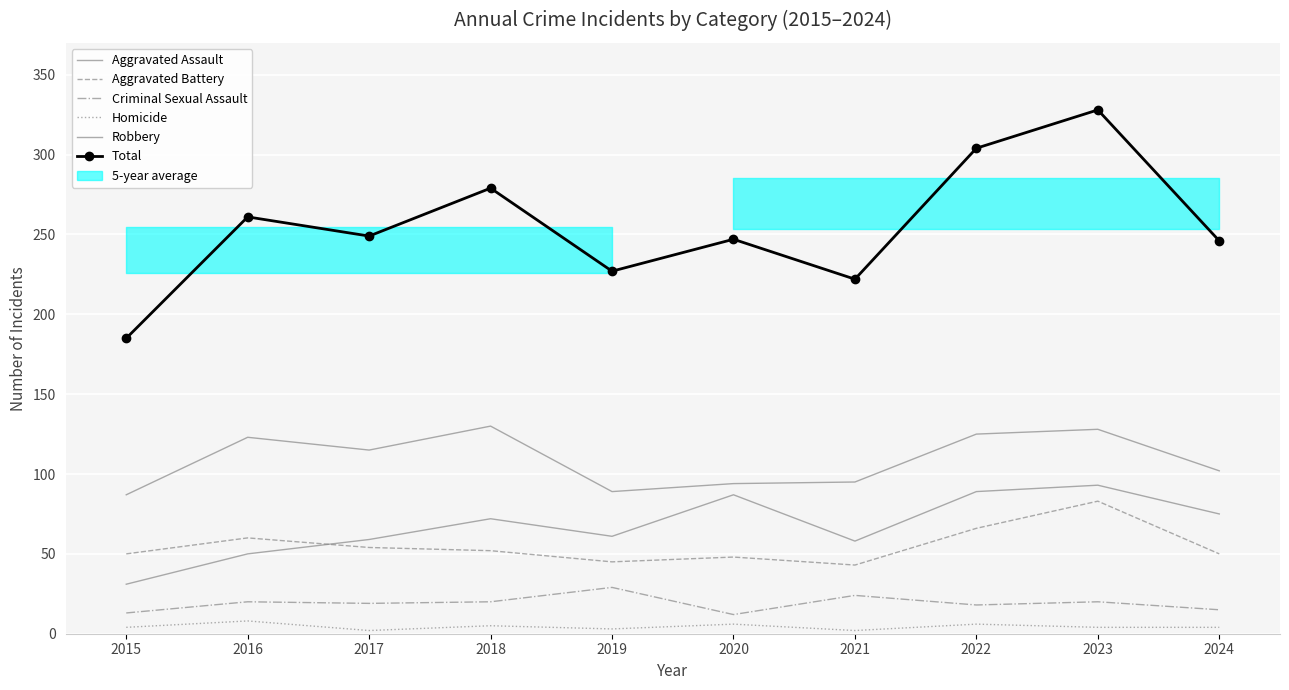

In Total, how many points are higher than both neighbors (excluding endpoints)?

4